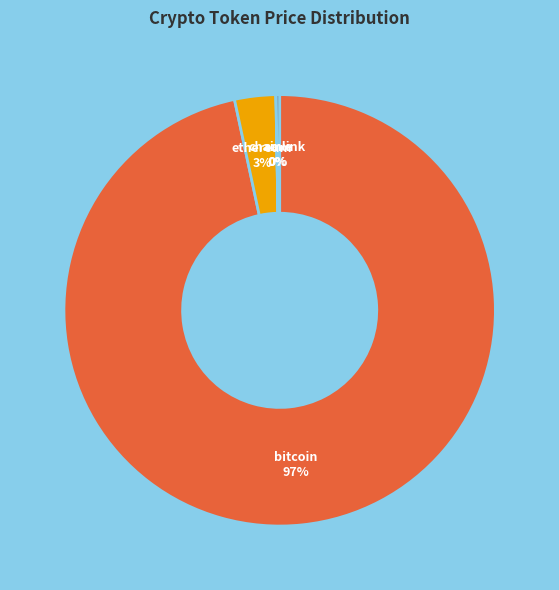

To the nearest percent, what is the difference between the largest and smallest slice percentages?

97%